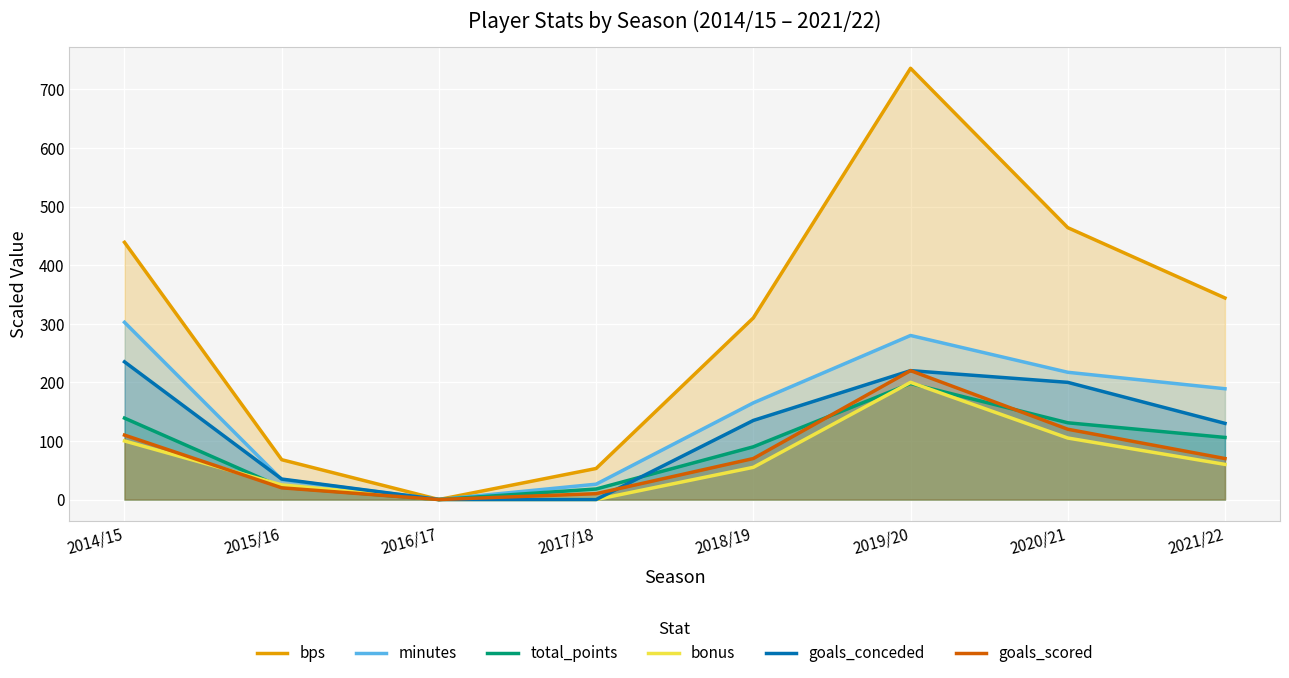

At how many categories does at least one series exceed 5?

7